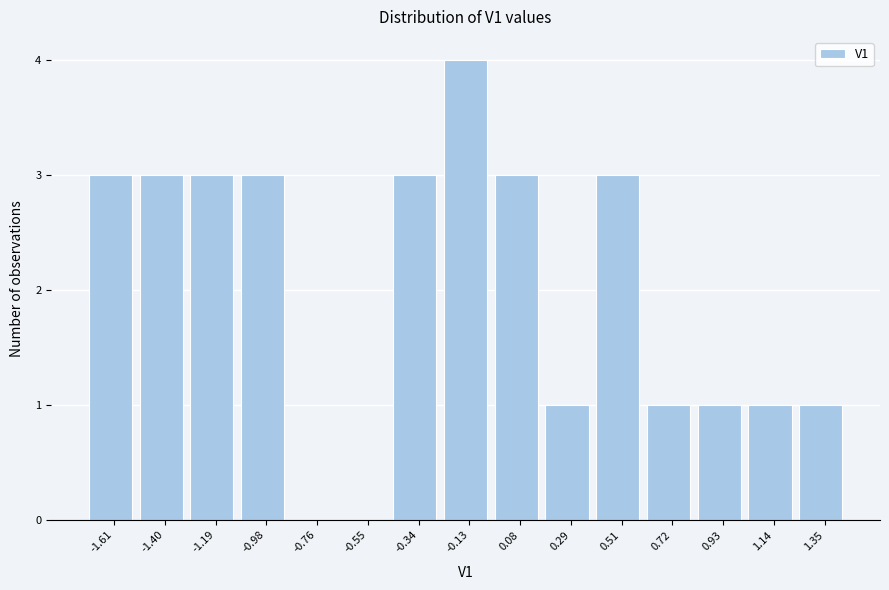

Reading right to left, list all the values displayed in this chart.

1.35=1	1.14=1	0.93=1	0.72=1	0.51=3	0.29=1	0.08=3	-0.13=4	-0.34=3	-0.55=0	-0.76=0	-0.98=3	-1.19=3	-1.40=3	-1.61=3